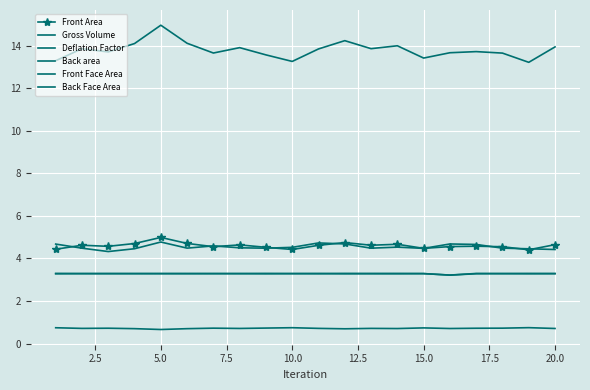

What is the sum of all Gross Volume values?

276.2